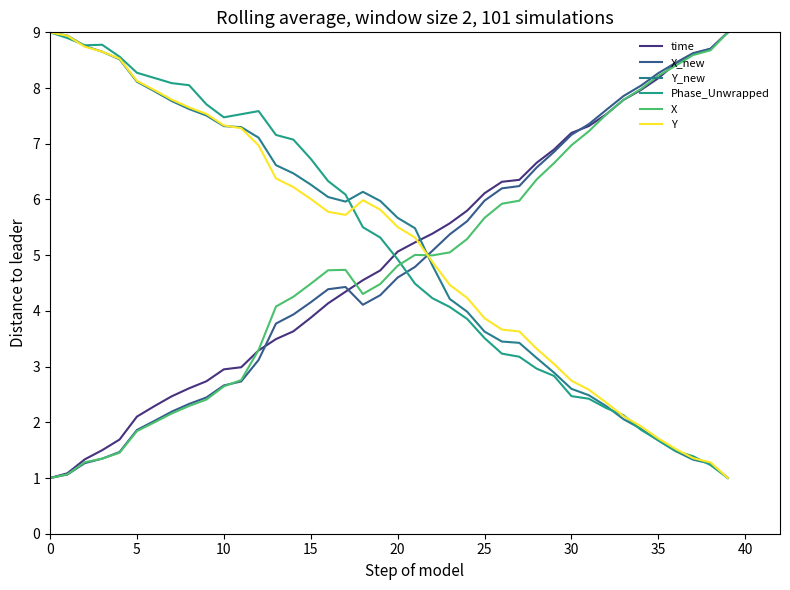

Reading left to right, list all the values displayed in this chart.

time: 1.0	1.1	1.3	1.5	1.7	2.1	2.3	2.5	2.6	2.7	3.0	3.0	3.3	3.5	3.6	3.9	4.1	4.3	4.6	4.7	5.1	5.2	5.4	5.6	5.8	6.1	6.3	6.4	6.7	6.9	7.2	7.3	7.5	7.8	8.0	8.2	8.4	8.6	8.7	9.0
X_new: 1.0	1.1	1.3	1.3	1.5	1.9	2.0	2.2	2.3	2.4	2.7	2.7	3.1	3.8	3.9	4.2	4.4	4.4	4.1	4.3	4.6	4.8	5.1	5.4	5.6	6.0	6.2	6.2	6.6	6.9	7.2	7.4	7.6	7.9	8.0	8.3	8.5	8.6	8.7	9.0
Y_new: 9.0	8.9	8.8	8.7	8.5	8.1	7.9	7.8	7.6	7.5	7.3	7.3	7.1	6.6	6.5	6.3	6.0	6.0	6.1	6.0	5.7	5.5	4.8	4.2	4.0	3.6	3.4	3.4	3.2	2.9	2.6	2.5	2.3	2.1	1.9	1.7	1.5	1.3	1.3	1.0
Phase_Unwrapped: 9.0	8.9	8.8	8.8	8.6	8.3	8.2	8.1	8.1	7.7	7.5	7.5	7.6	7.2	7.1	6.7	6.3	6.1	5.5	5.3	4.9	4.5	4.2	4.1	3.9	3.5	3.2	3.2	3.0	2.8	2.5	2.4	2.3	2.1	1.9	1.7	1.5	1.4	1.2	1.0
X: 1.0	1.1	1.3	1.3	1.5	1.8	2.0	2.2	2.3	2.4	2.6	2.8	3.3	4.1	4.3	4.5	4.7	4.7	4.3	4.5	4.8	5.0	5.0	5.0	5.3	5.7	5.9	6.0	6.4	6.7	7.0	7.2	7.5	7.8	8.0	8.2	8.4	8.6	8.7	9.0
Y: 9.0	8.9	8.7	8.7	8.5	8.1	8.0	7.8	7.7	7.5	7.3	7.3	7.0	6.4	6.2	6.0	5.8	5.7	6.0	5.8	5.5	5.3	4.9	4.5	4.2	3.9	3.7	3.6	3.3	3.0	2.7	2.6	2.4	2.1	1.9	1.7	1.5	1.4	1.3	1.0